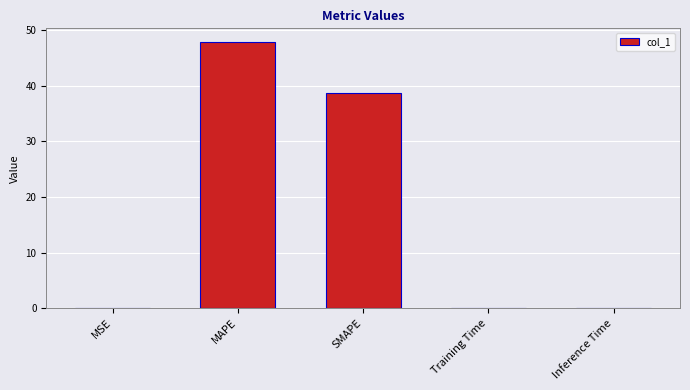

What is the maximum value shown in the chart?

48.0